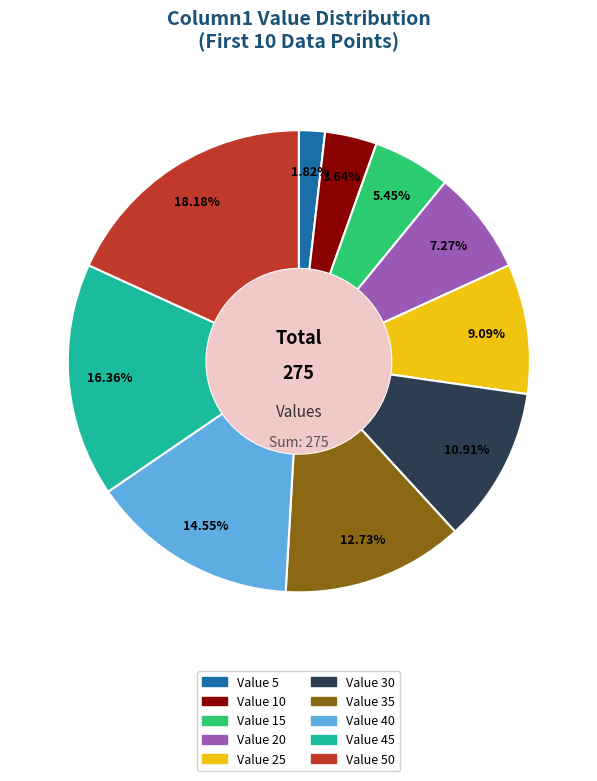

Does any single category account for the majority?

No